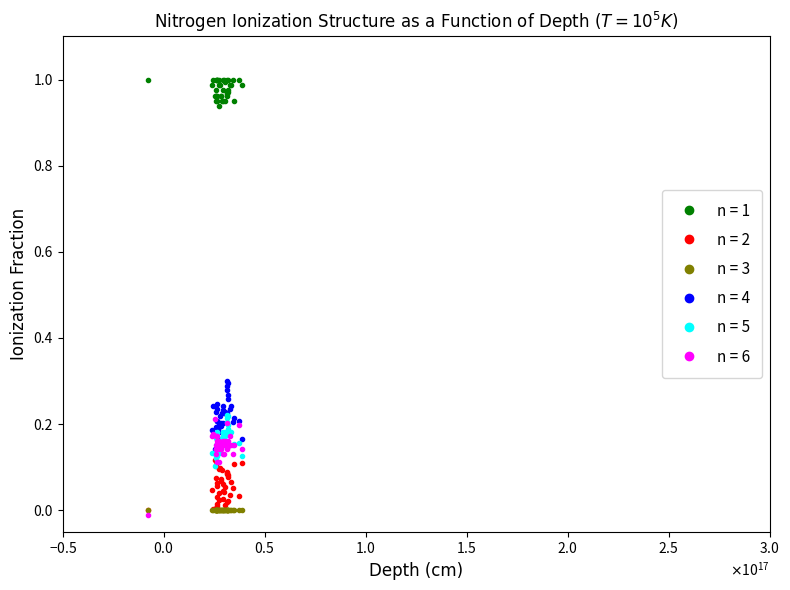

True or false: n = 1 and n = 5 intersect in this chart.

False